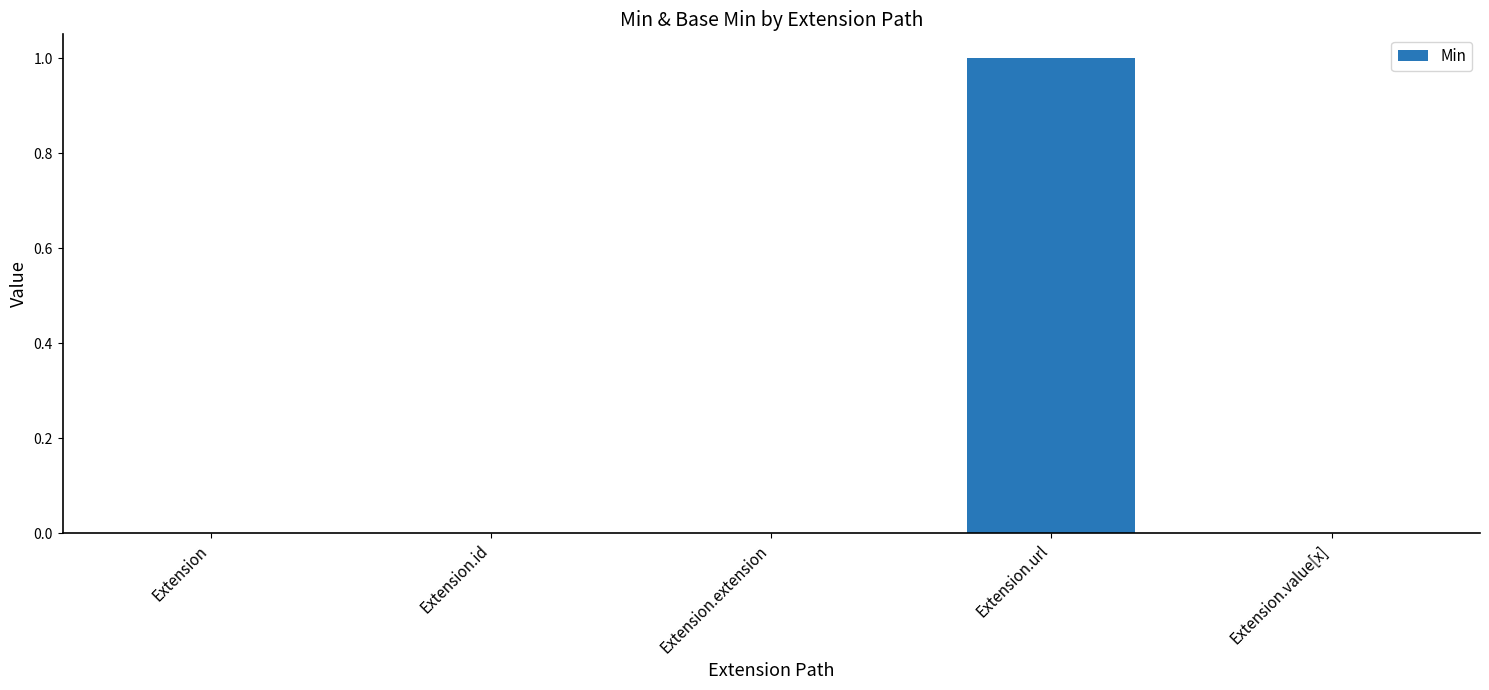

Read the value at Extension.url.

1